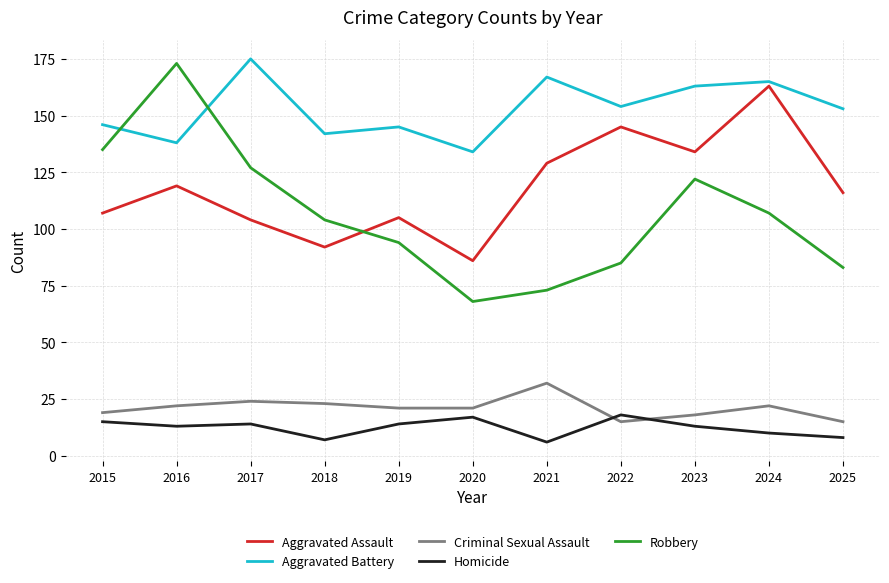

List the series in order of their peak value, highest first.

Aggravated Battery, Robbery, Aggravated Assault, Criminal Sexual Assault, Homicide